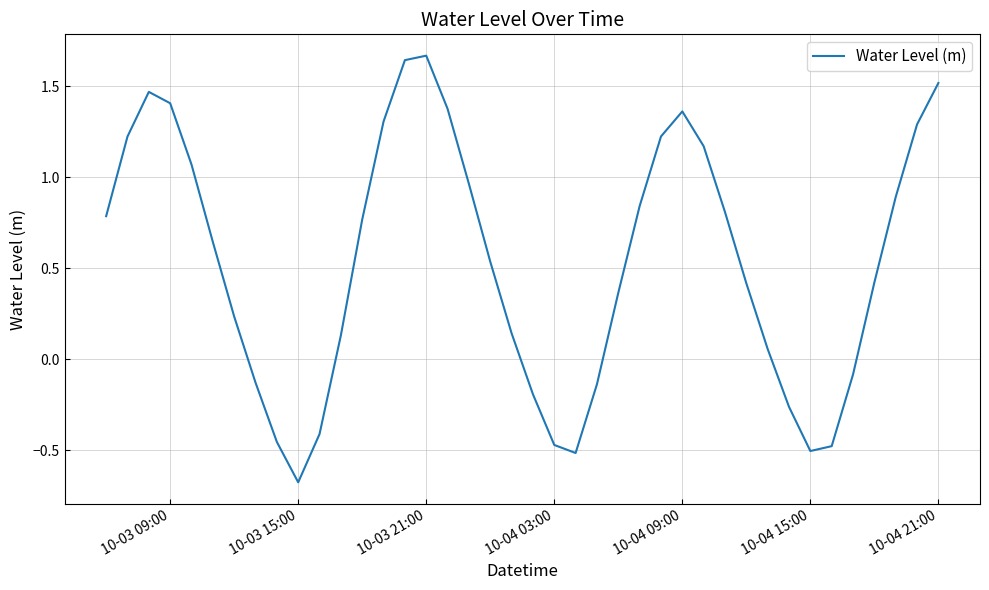

What is the minimum value shown in the chart?

-0.7